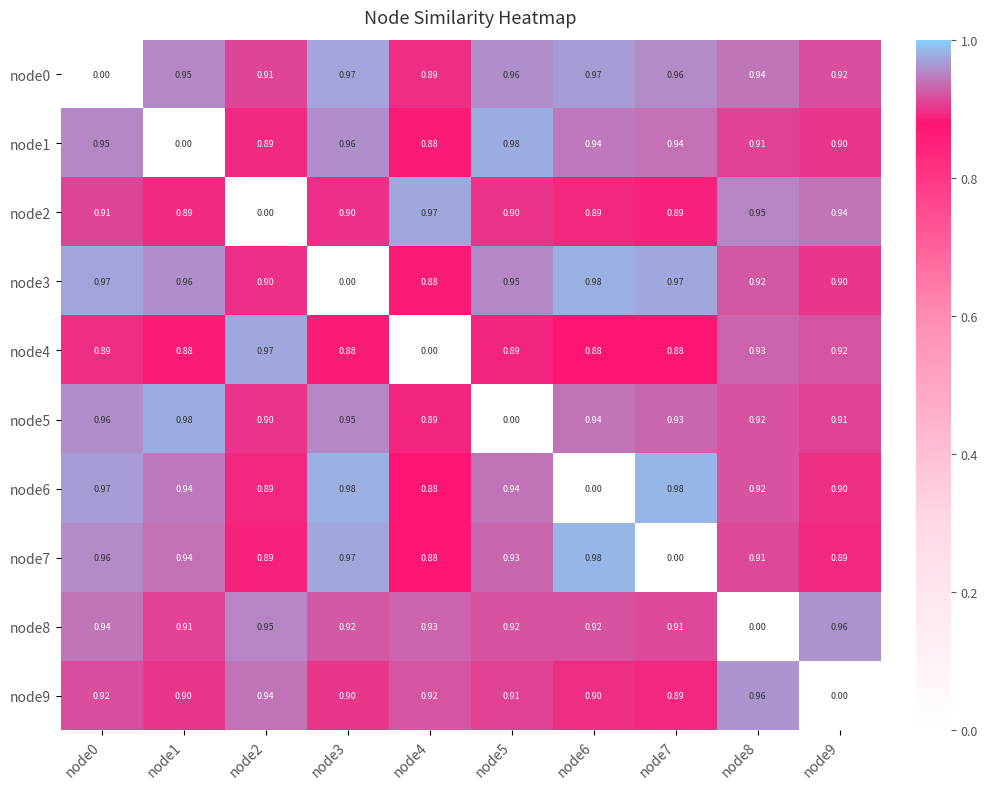

Is the value of node7 at node1 greater than the value of node6 at node3?

No